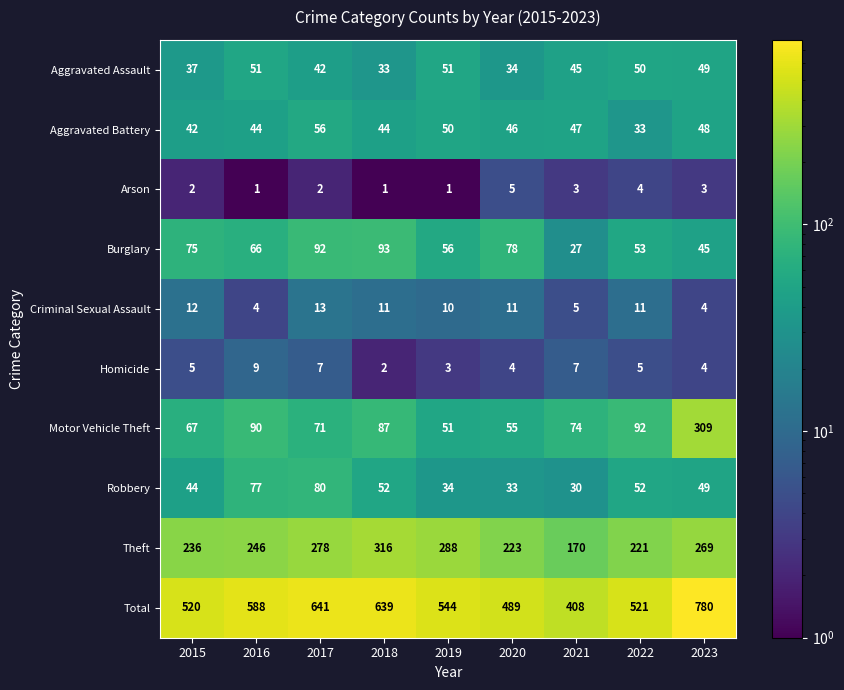

How many series are shown in this chart?

10